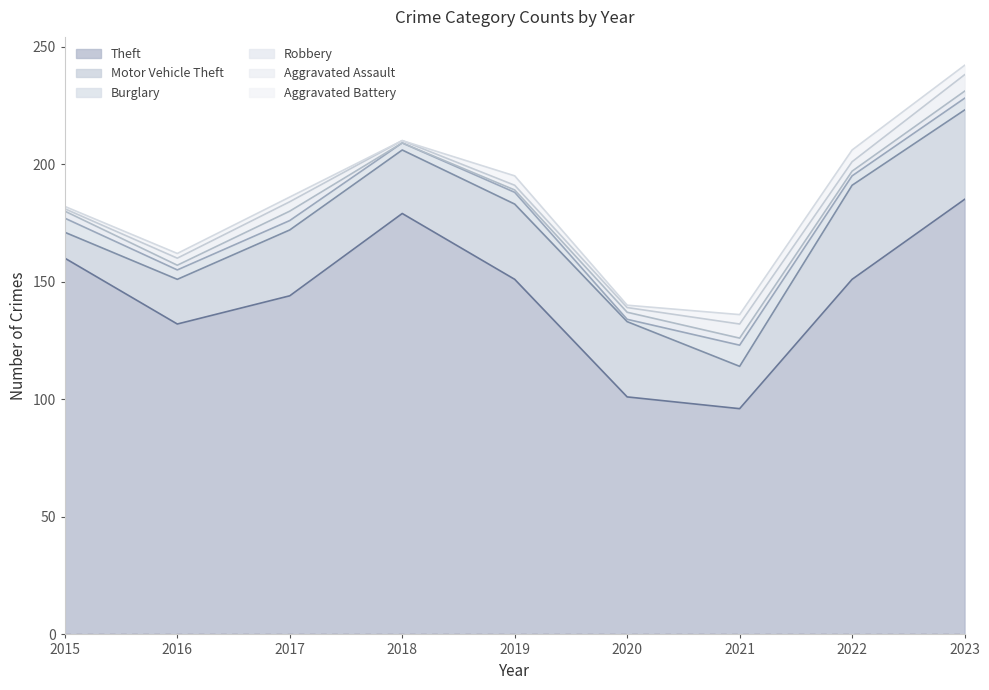

List the series in order of their peak value, highest first.

Theft, Motor Vehicle Theft, Burglary, Aggravated Assault, Aggravated Battery, Robbery